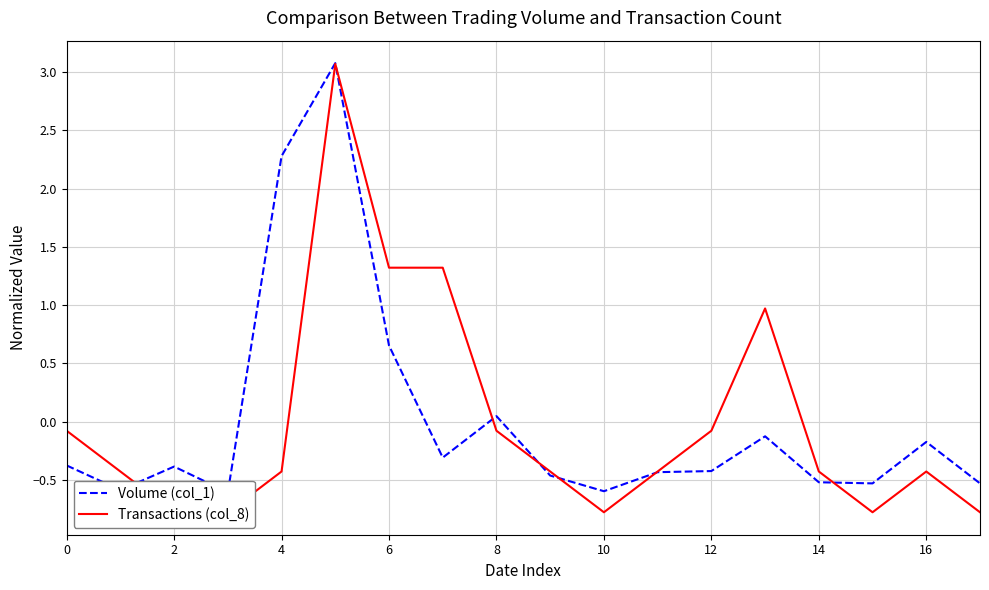

The value of Transactions (col_8) at 16 is -0.4. True or false?

True